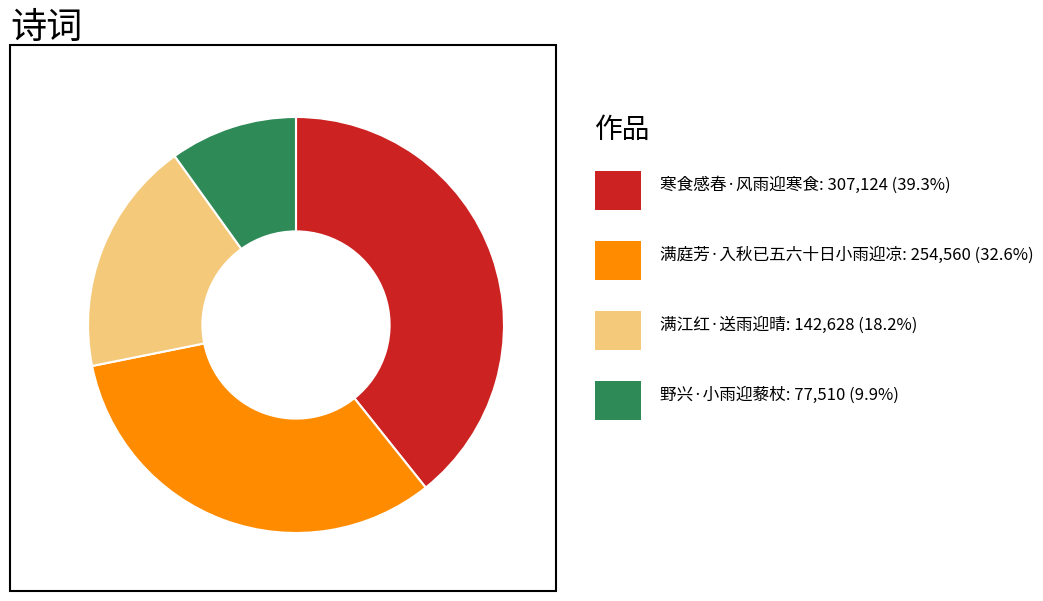

Does any single category account for the majority?

No